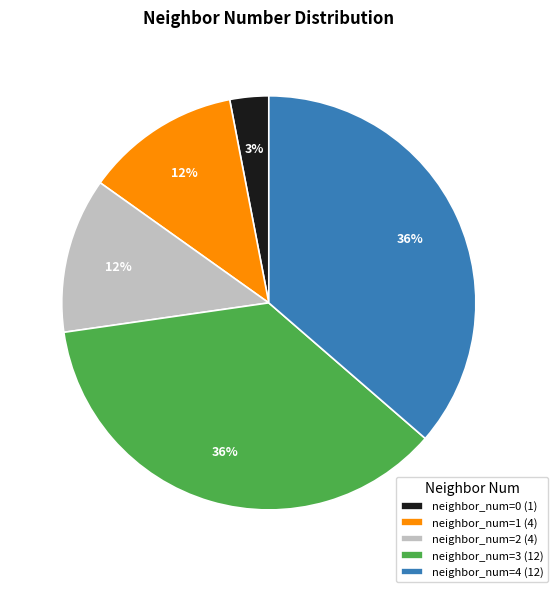

Combined, do neighbor_num=0 (1) and neighbor_num=3 (12) account for over 50%?

No